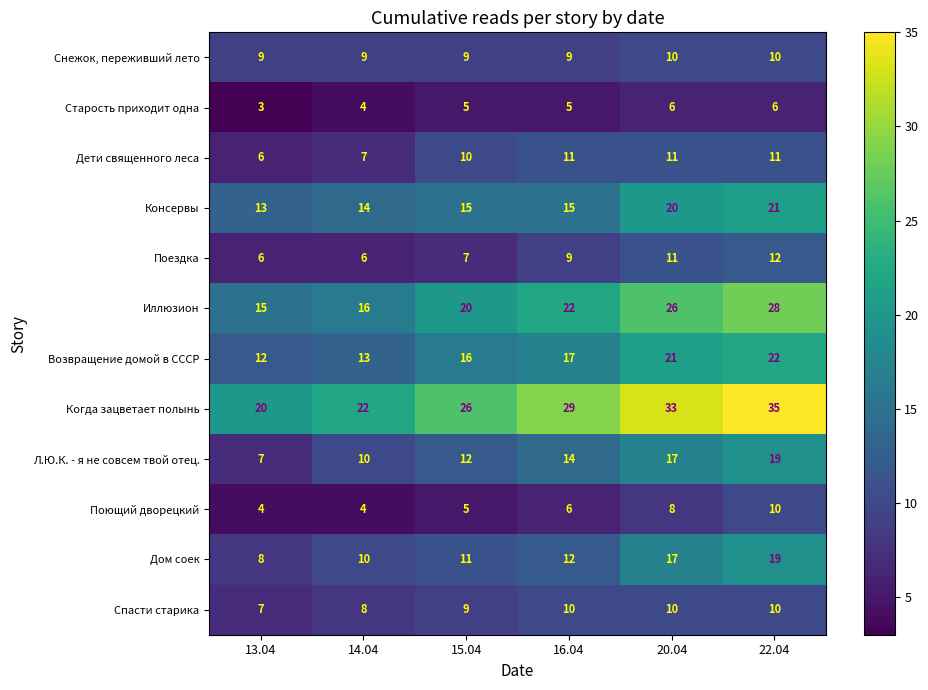

Which series has the largest total across all categories?

Когда зацветает полынь